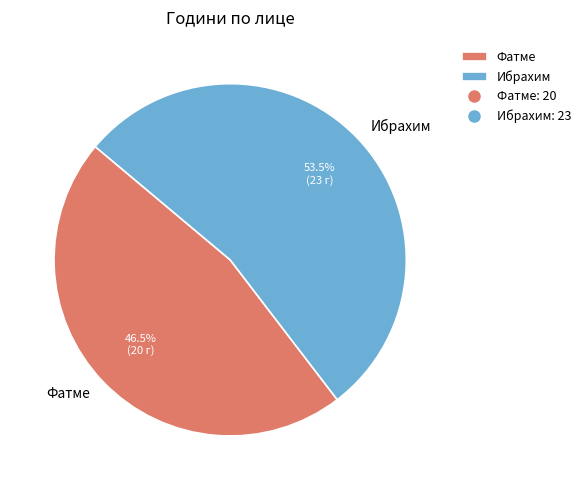

Which slice is the smallest?

Фатме